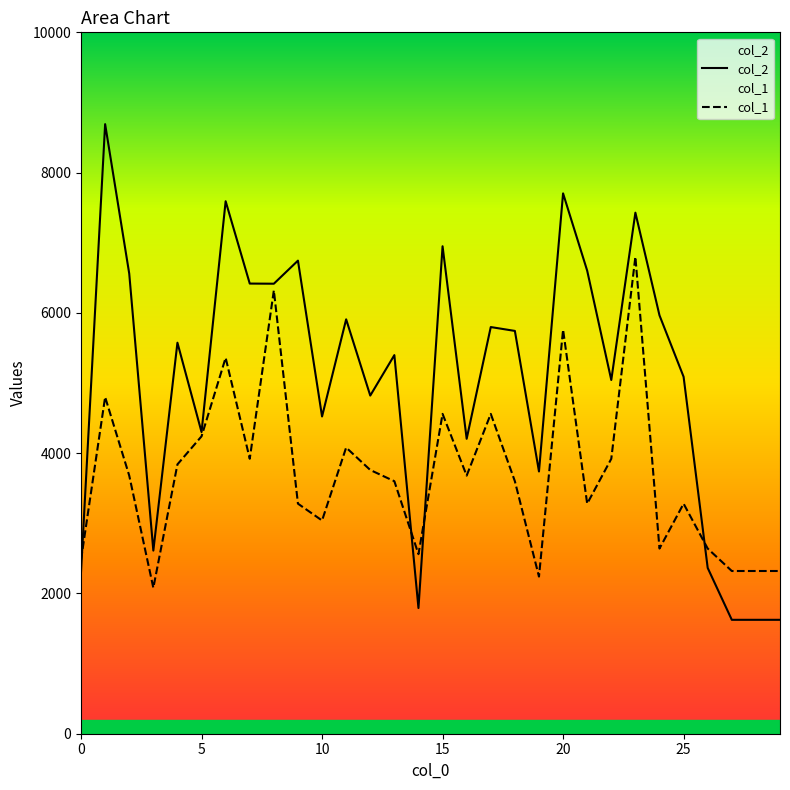

How many categories are shown in the chart?

30